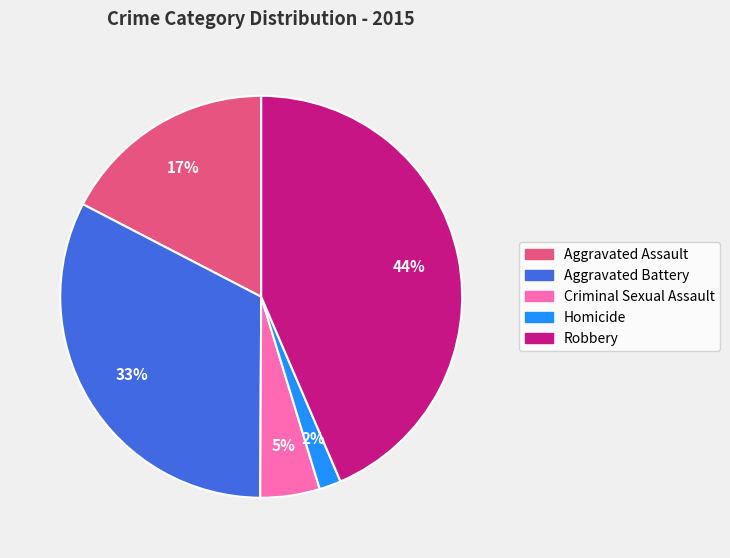

To the nearest percent, what portion does Aggravated Battery represent?

33%